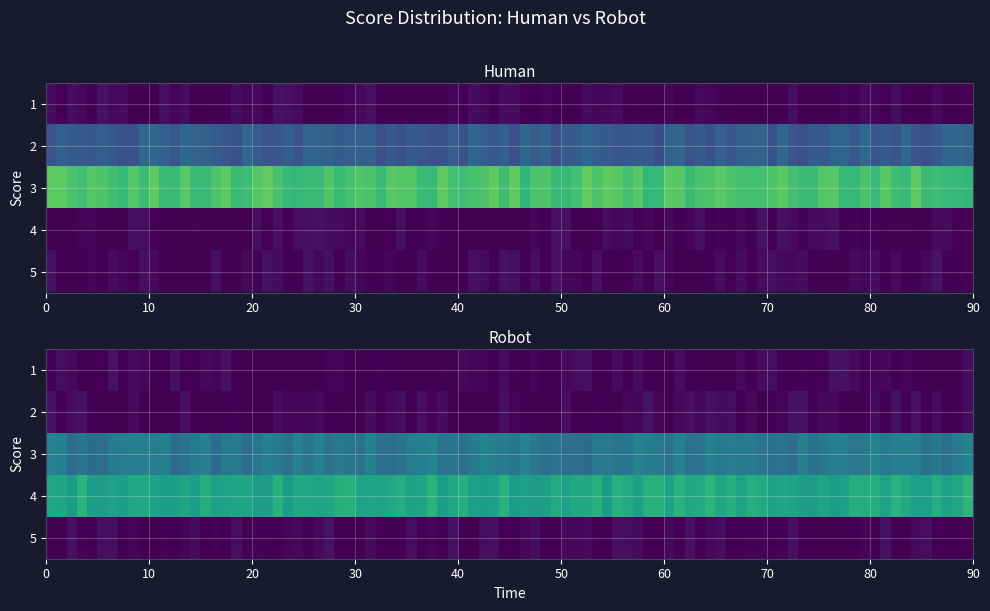

At how many categories does at least one series exceed 0?

3